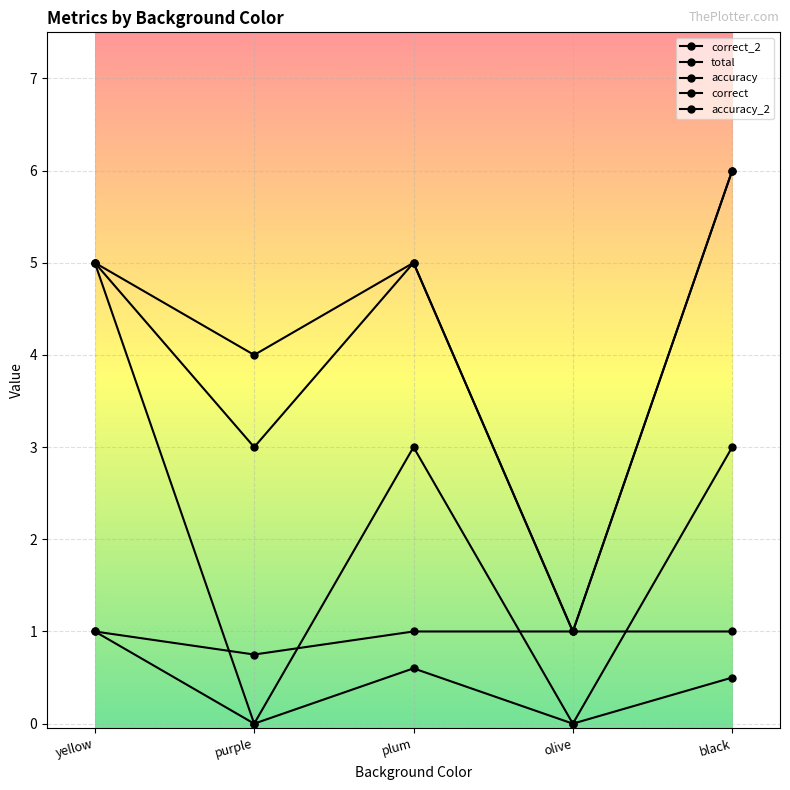

How many lines are shown in the chart?

5